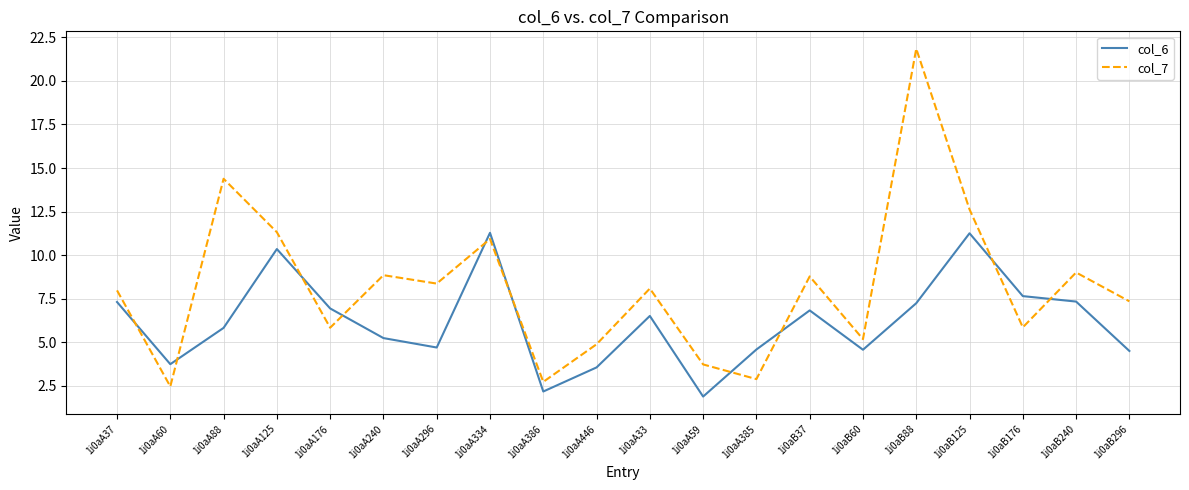

True or false: col_6 and col_7 cross at least once.

True